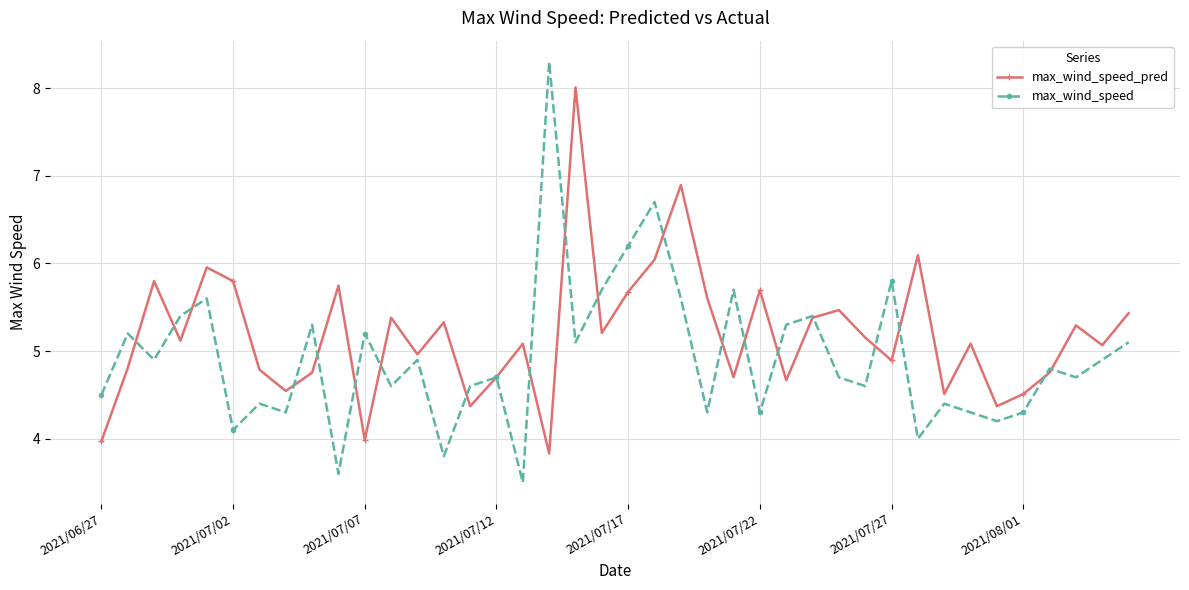

True or false: max_wind_speed_pred and max_wind_speed intersect in this chart.

True